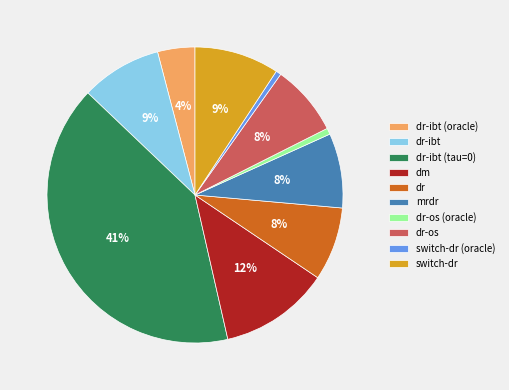

To the nearest percent, what is the difference between the dr-ibt and switch-dr (oracle) slice percentages?

8%